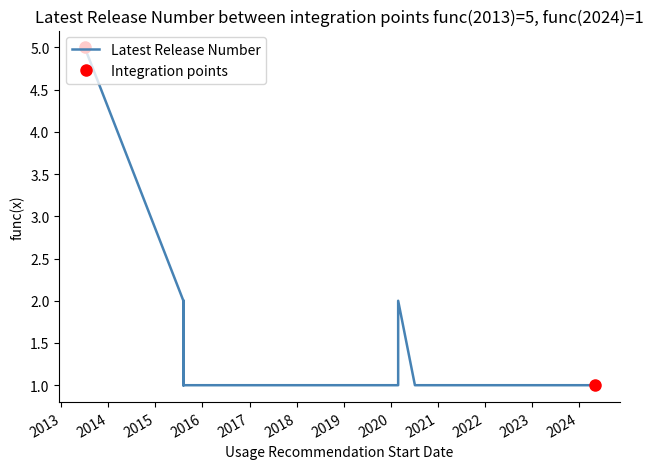

At which category does the chart reach its minimum across all series?

18/02/2022